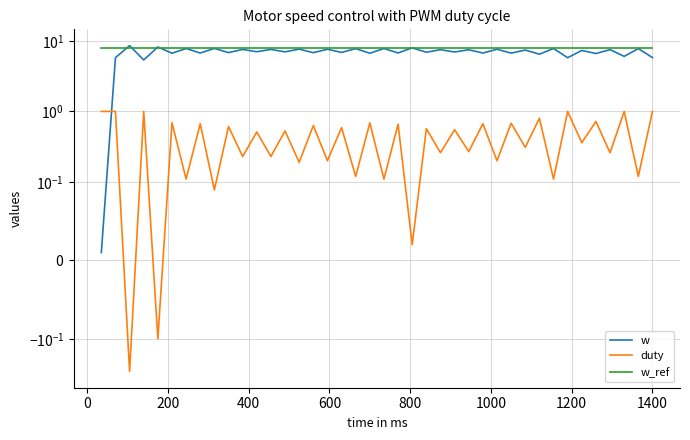

List the series in order of their peak value, highest first.

w, w_ref, duty